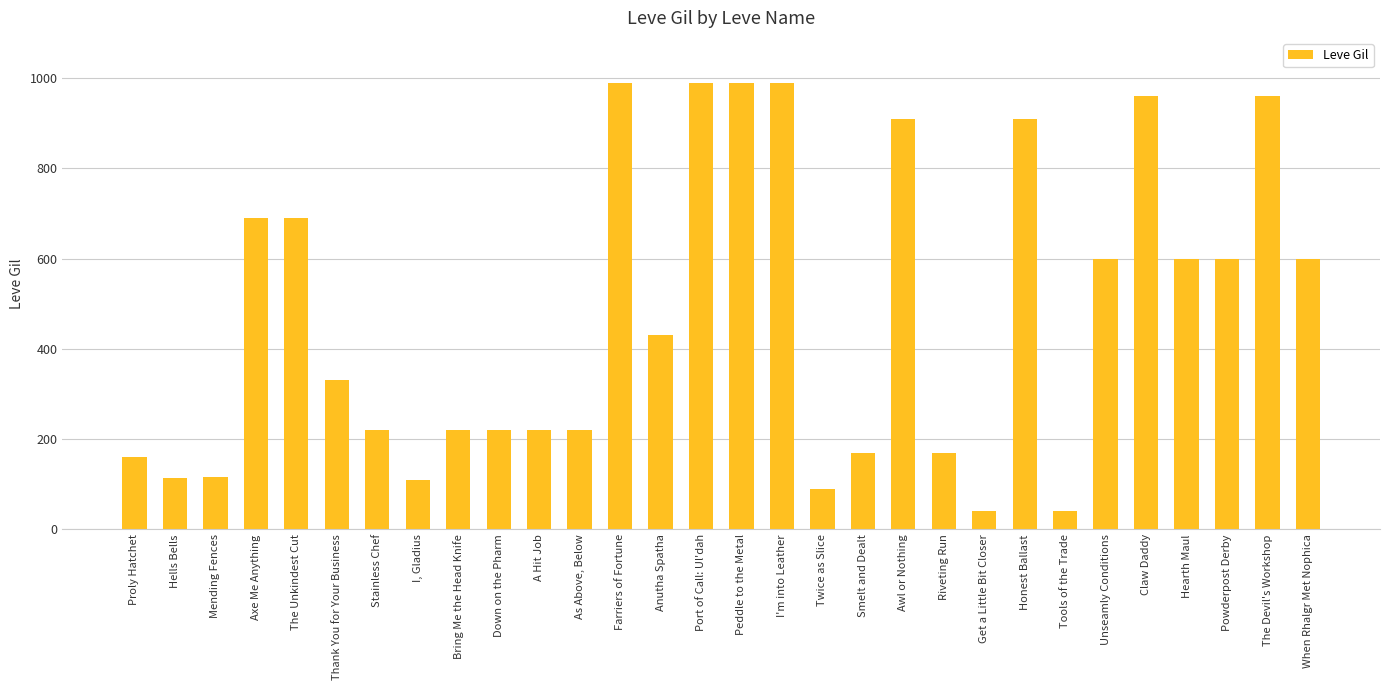

What is the minimum value shown in the chart?

40